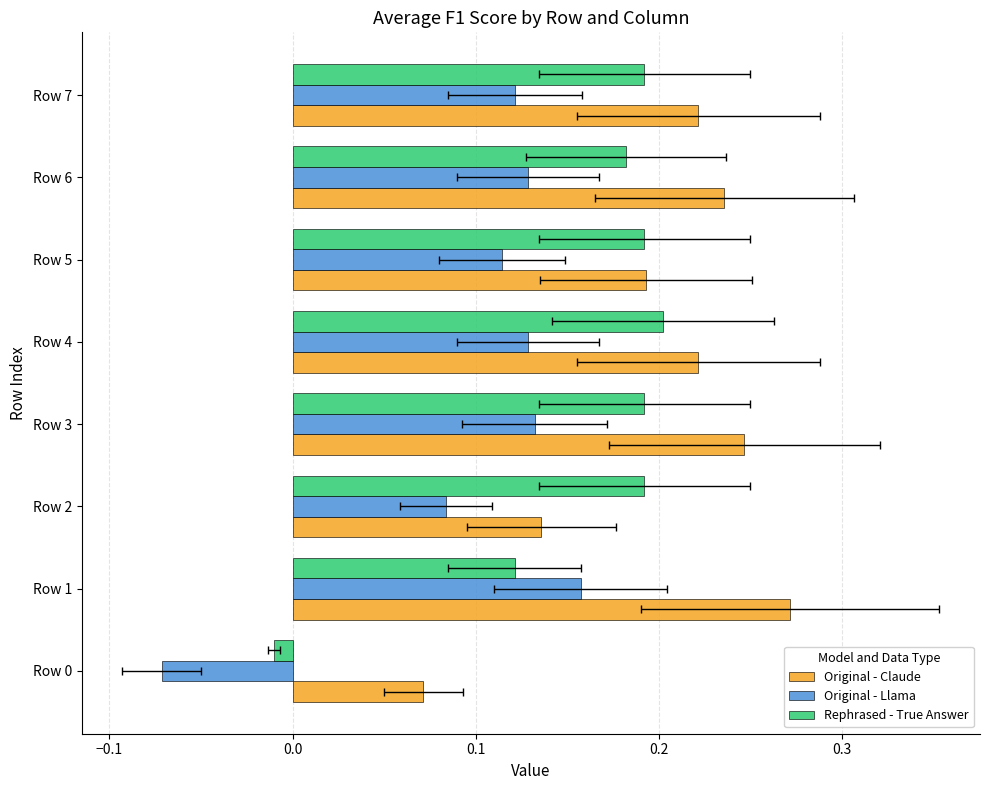

What is the value of the Original - Llama bar at the 4th from the left?

0.1